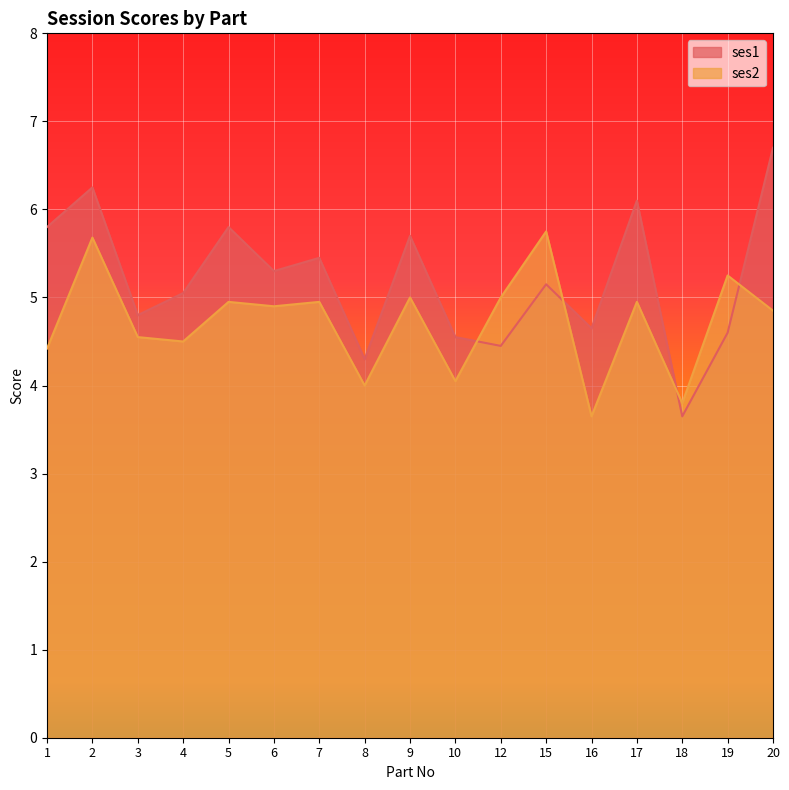

How many data points does each series have?

17